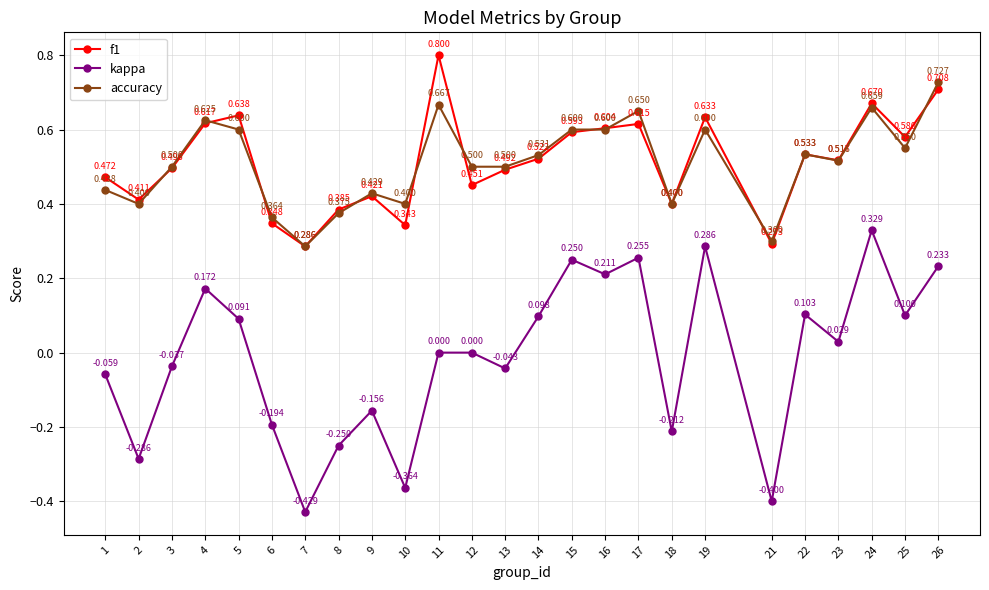

Where is f1 nearest to the value 0?

7